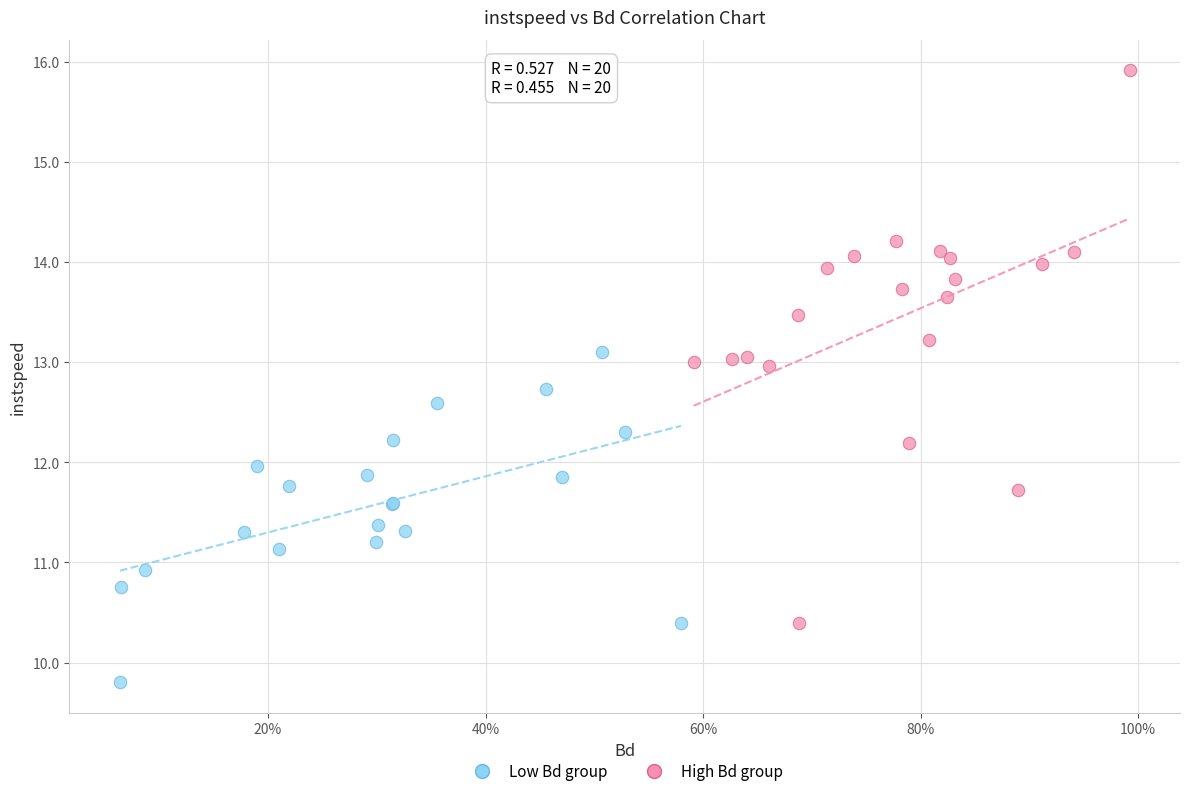

Which series has the largest Y range (max minus min)?

High Bd group